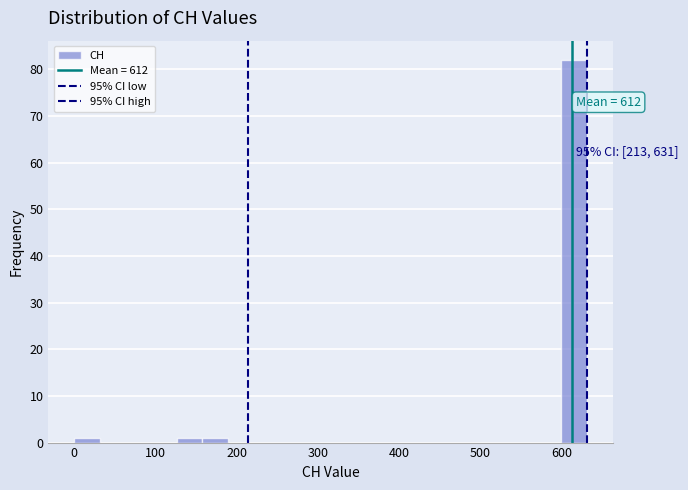

Read against the x-axis, roughly where is the centre of the tallest bar?

620